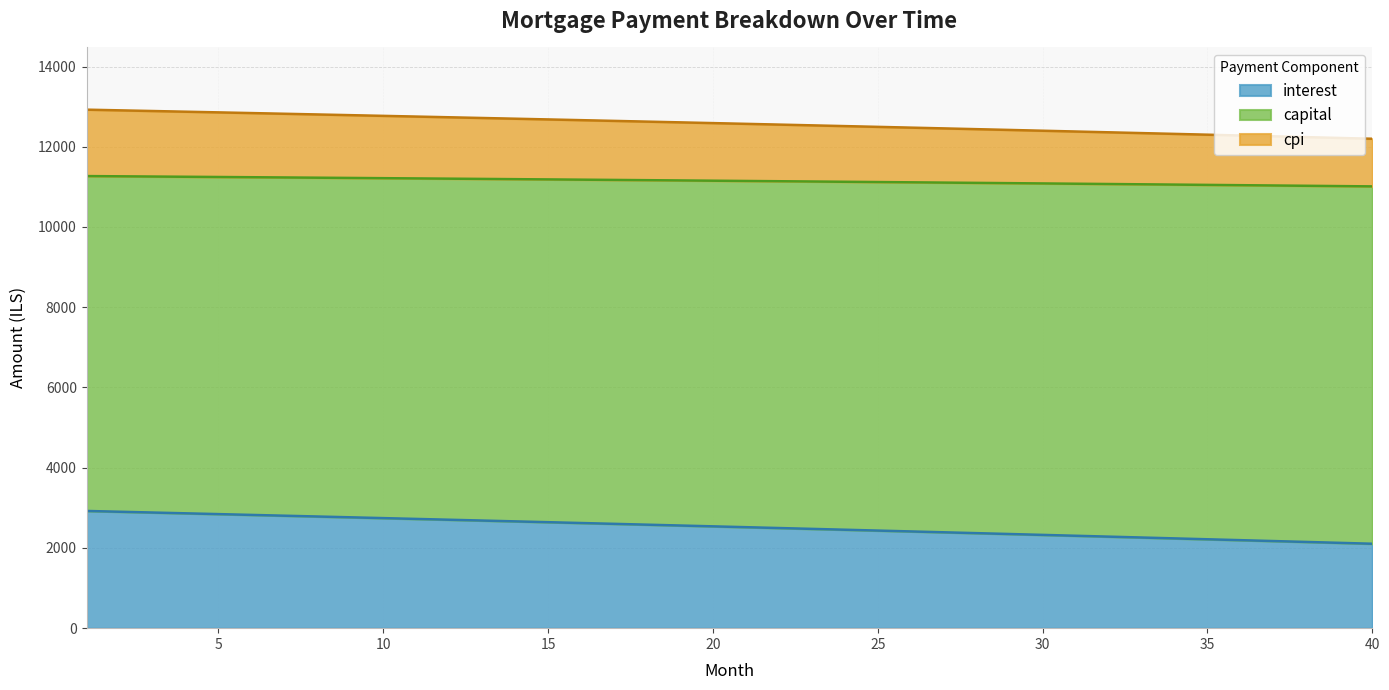

What are all the series names shown in the legend?

interest, capital, cpi